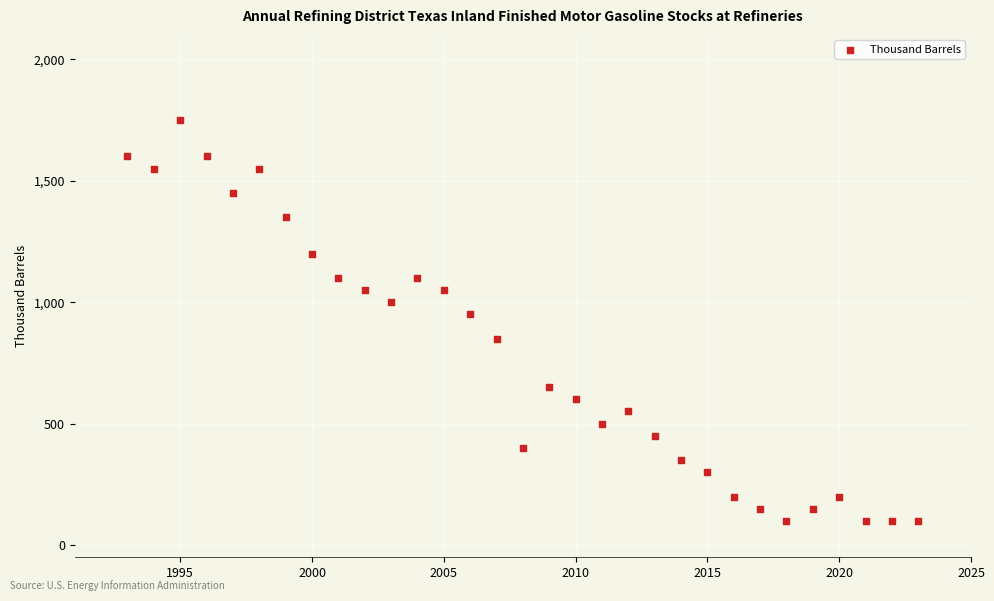

What Y value in the scatter plot is closest to 925?

950